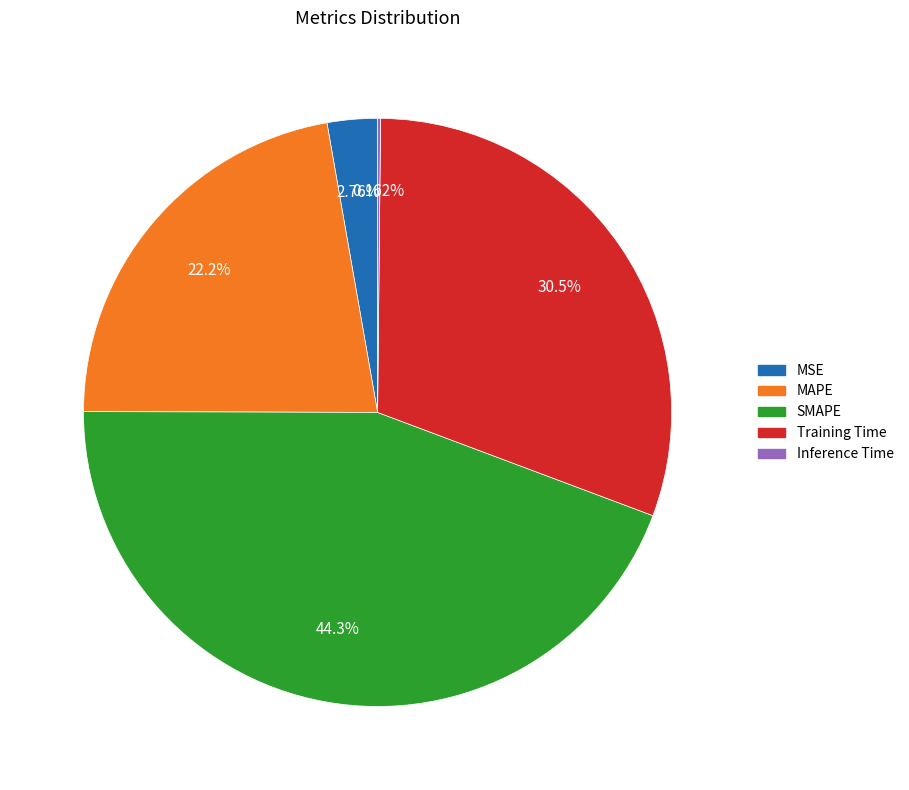

To the nearest percent, what is the difference between the Training Time and SMAPE slice percentages?

14%